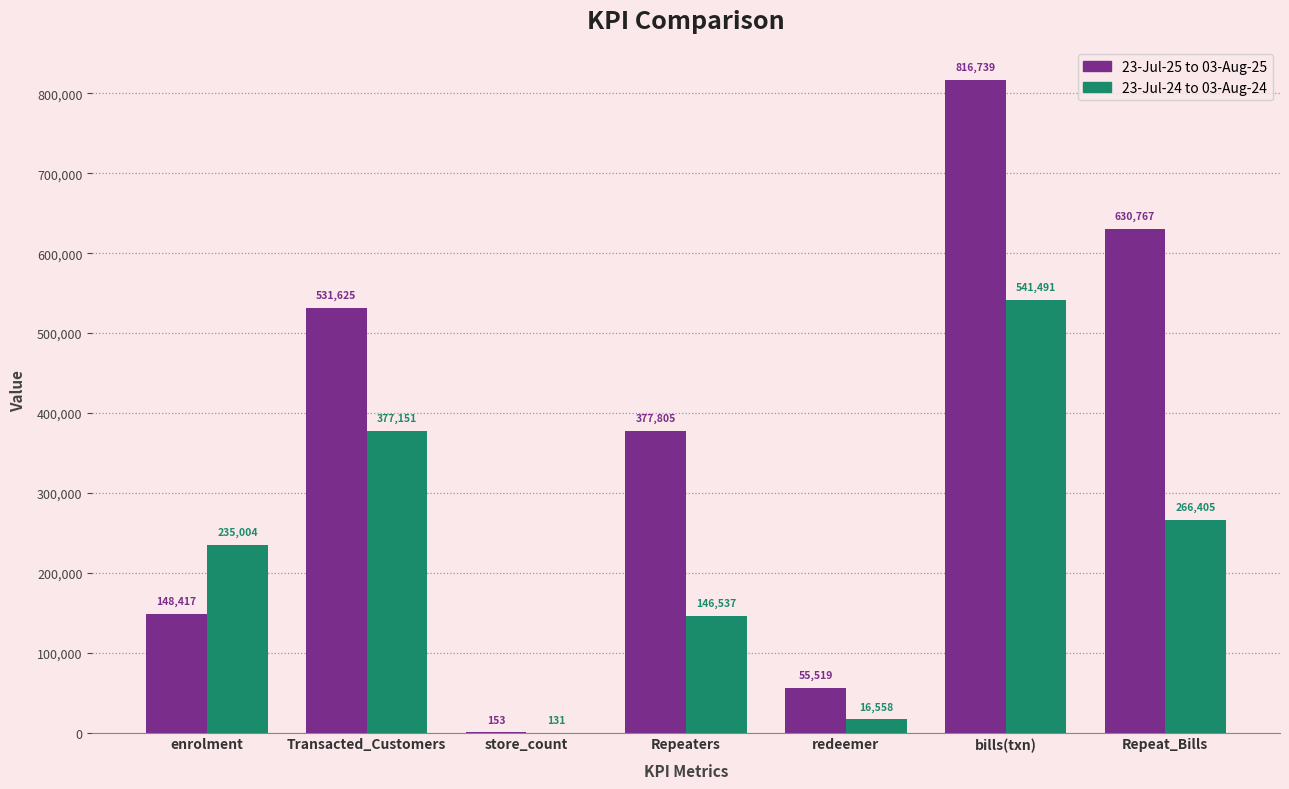

What is the greatest value displayed?

816739